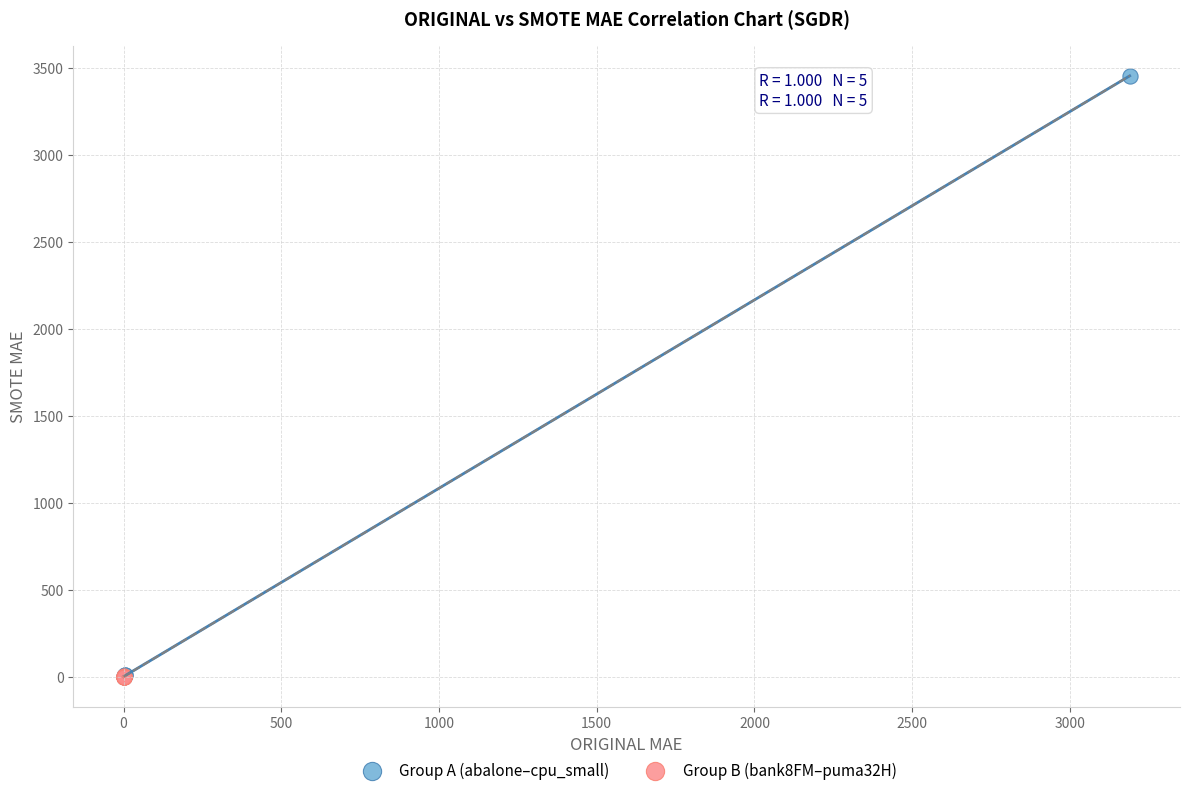

Which series contains the highest Y value?

Group A (abalone–cpu_small)